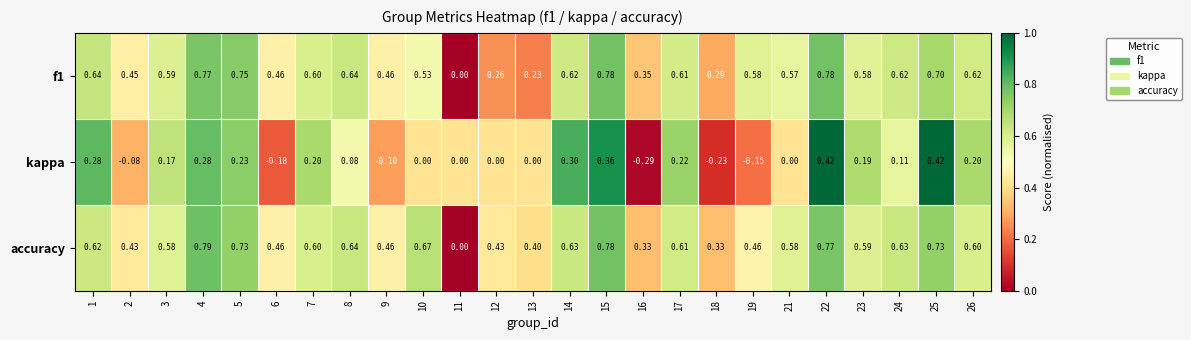

Which series has the widest spread of values?

accuracy